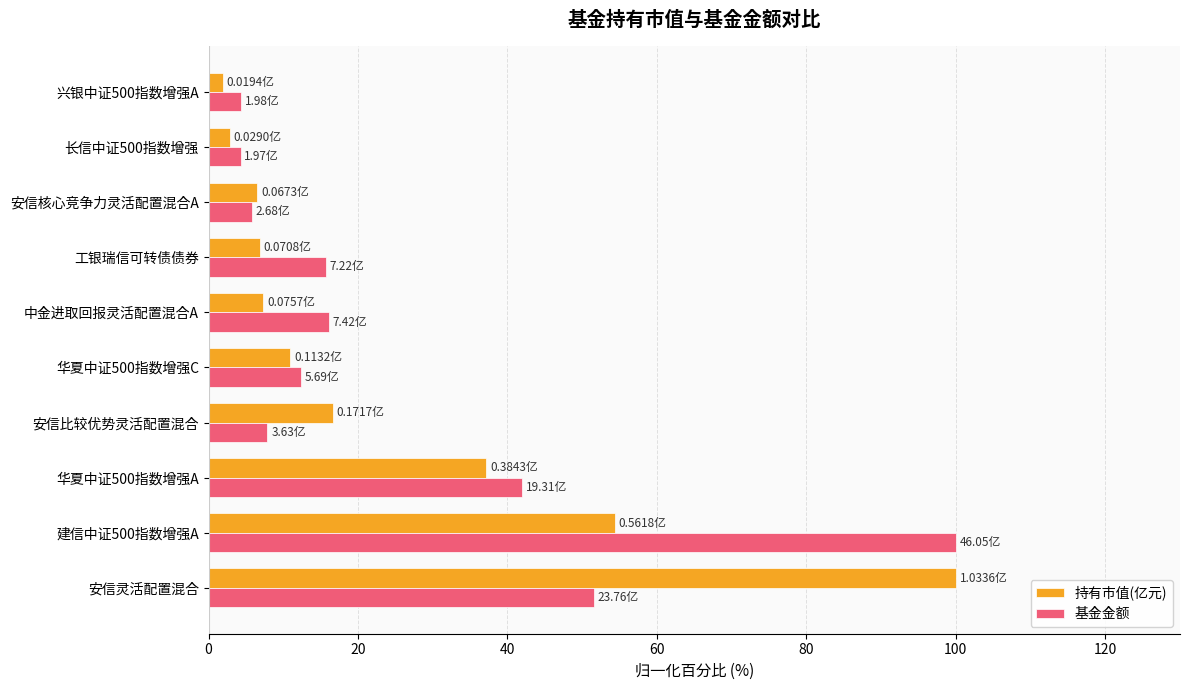

What is the smallest value displayed?

1.9